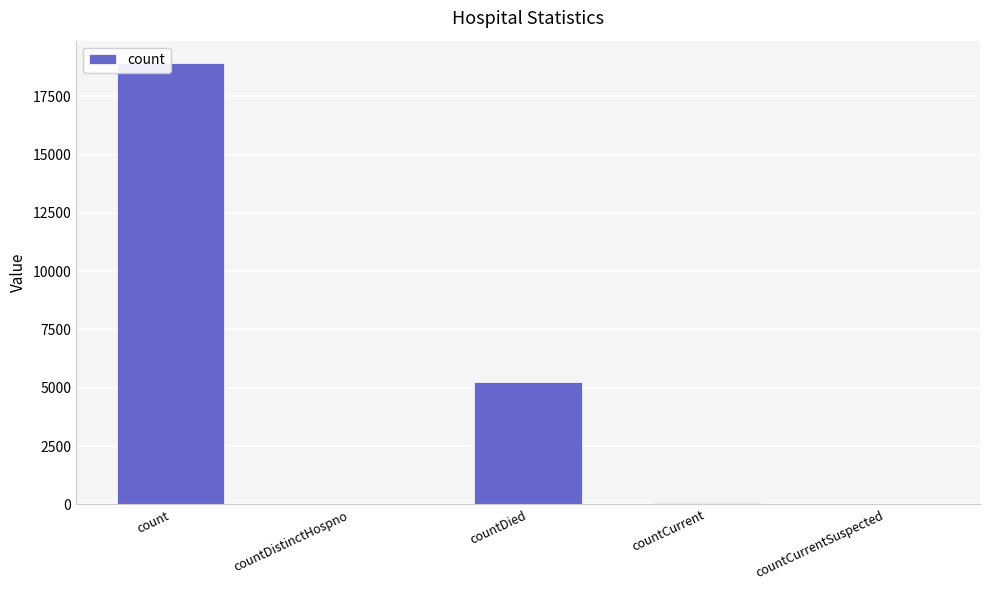

What is the sum of all values?

24239